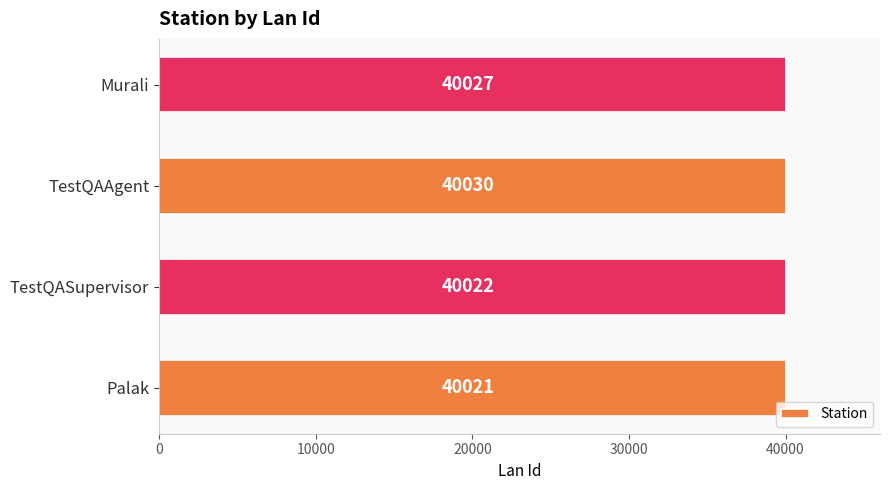

What is the difference between the second highest and second lowest values?

5